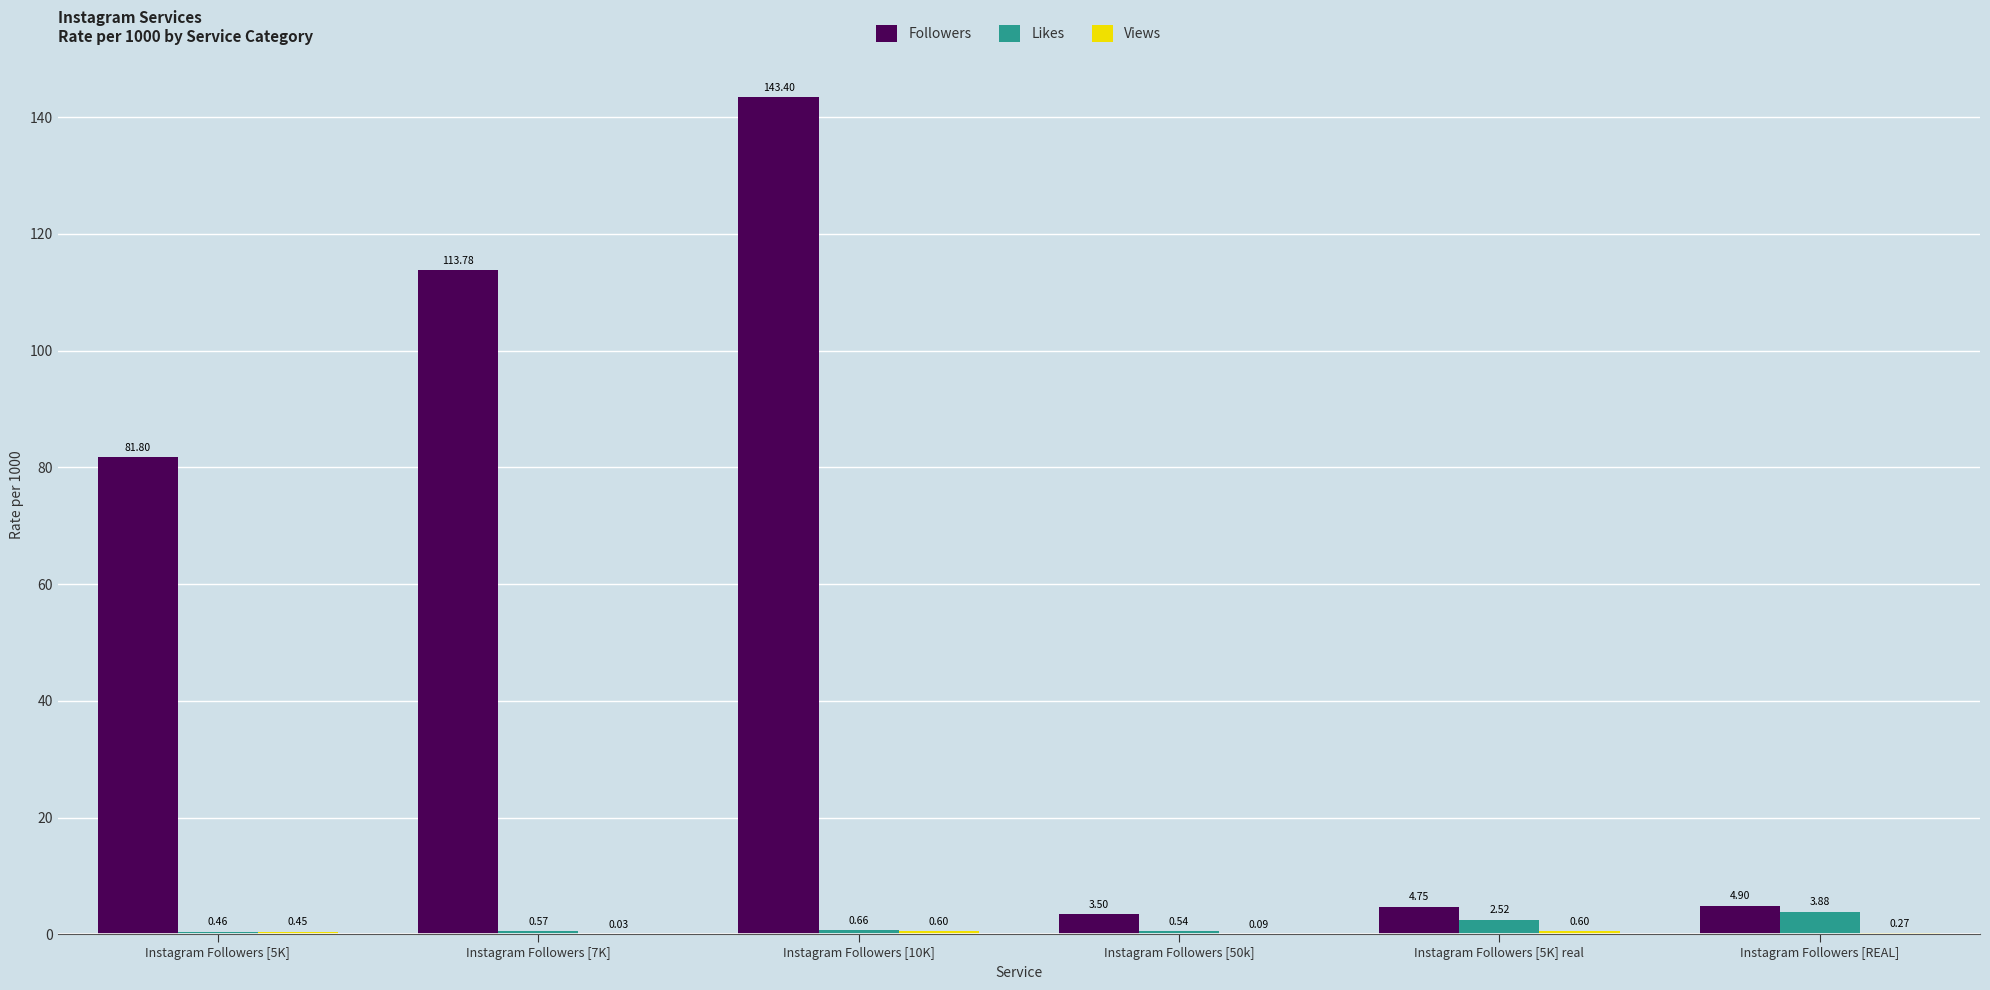

Which series has the largest total across all categories?

Followers